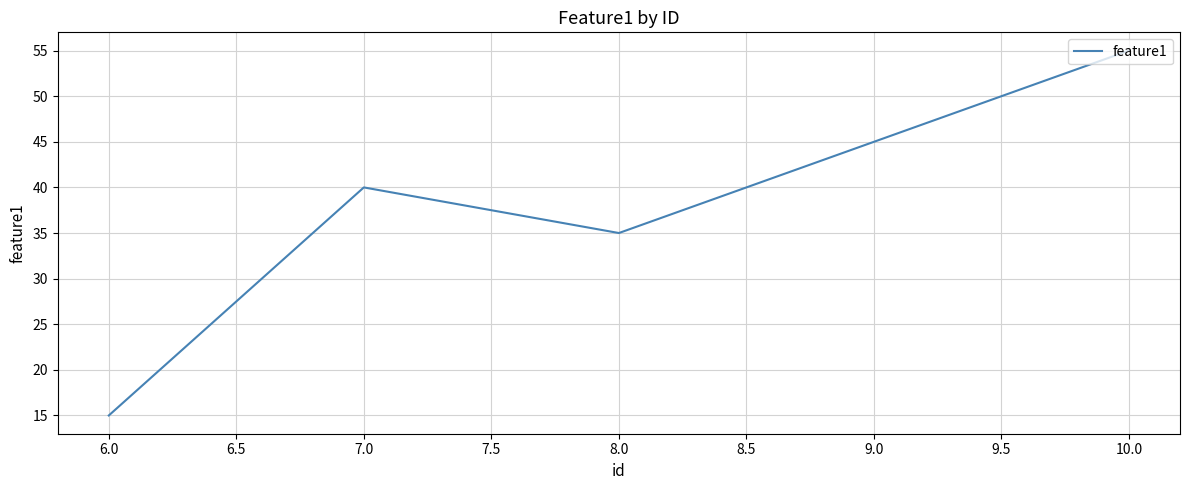

Rank the categories by value from lowest to highest.

6.0, 8.0, 7.0, 9.0, 10.0